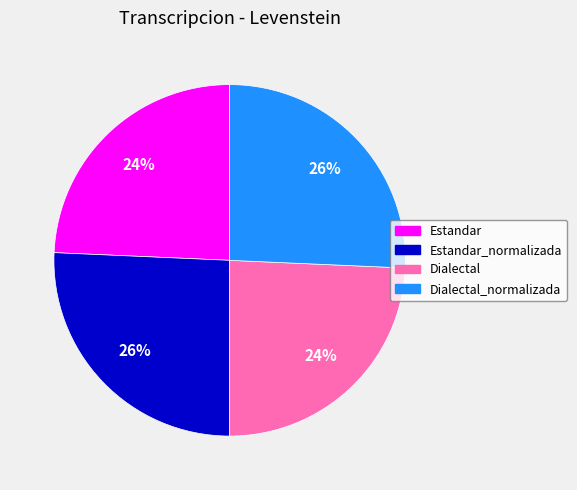

Is there a majority slice in this chart?

No